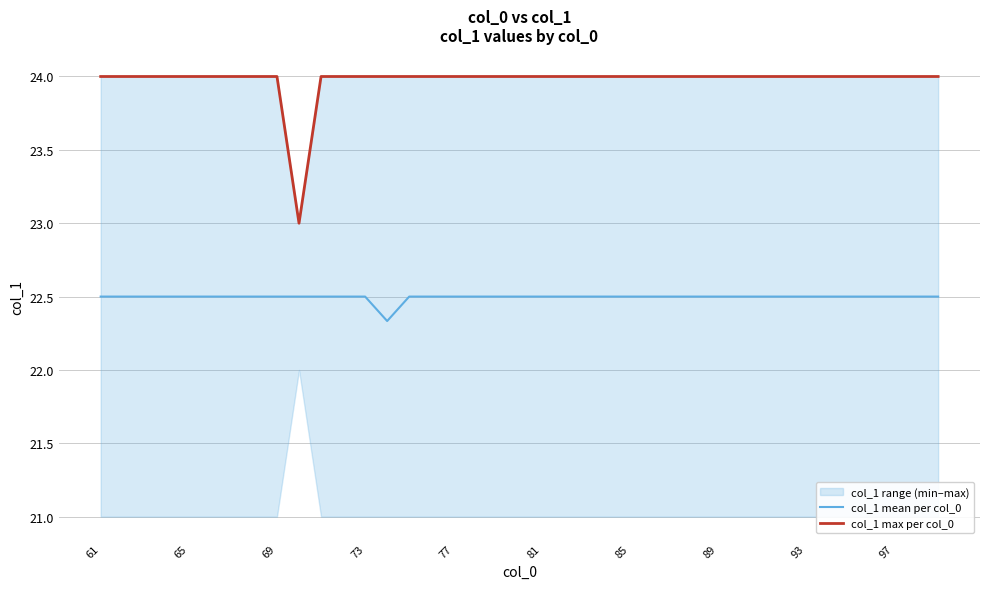

What is the maximum value for col_1 mean per col_0?

22.5